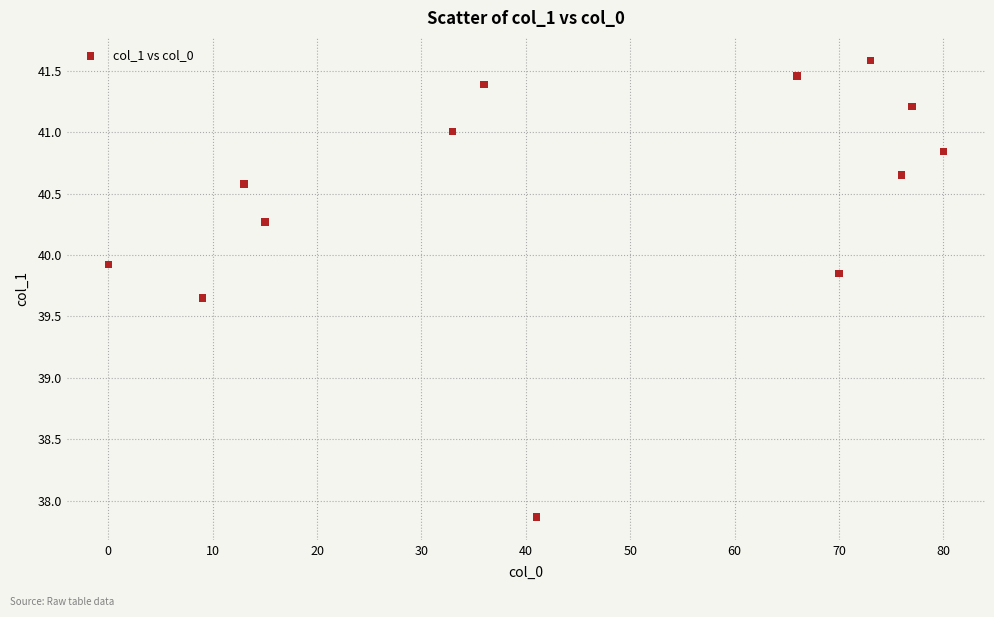

What is the range of Y values (max minus min)?

3.7